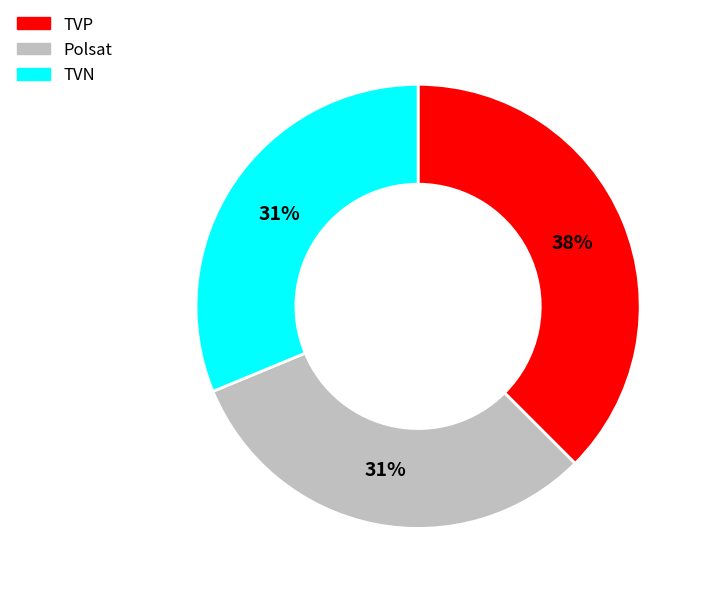

Is there a majority slice in this chart?

No